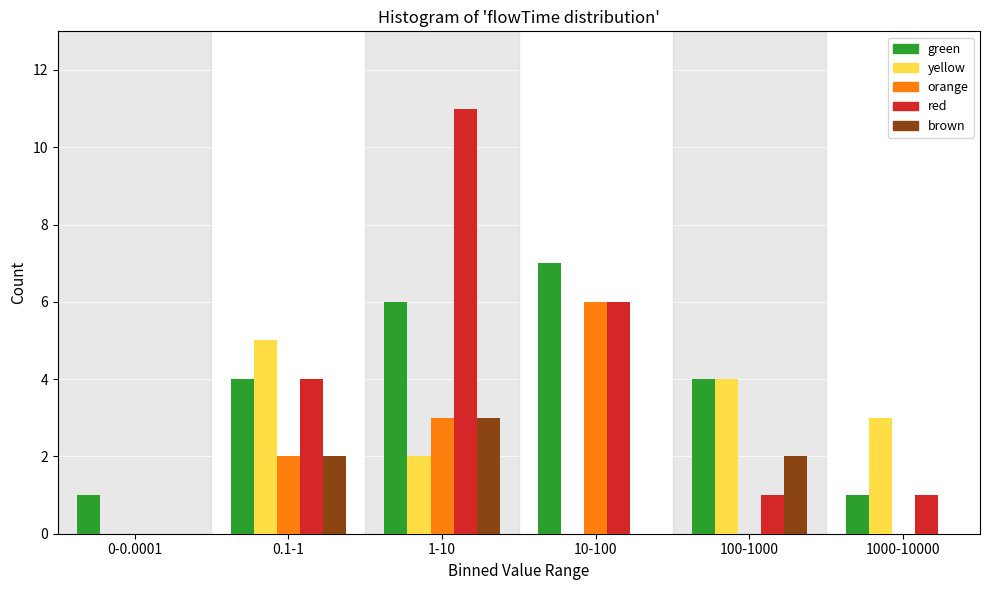

Reading right to left, what are all the values shown in this chart?

green: 1000-10000=1	100-1000=4	10-100=7	1-10=6	0.1-1=4	0-0.0001=1
yellow: 1000-10000=3	100-1000=4	10-100=0	1-10=2	0.1-1=5	0-0.0001=0
orange: 1000-10000=0	100-1000=0	10-100=6	1-10=3	0.1-1=2	0-0.0001=0
red: 1000-10000=1	100-1000=1	10-100=6	1-10=11	0.1-1=4	0-0.0001=0
brown: 1000-10000=0	100-1000=2	10-100=0	1-10=3	0.1-1=2	0-0.0001=0